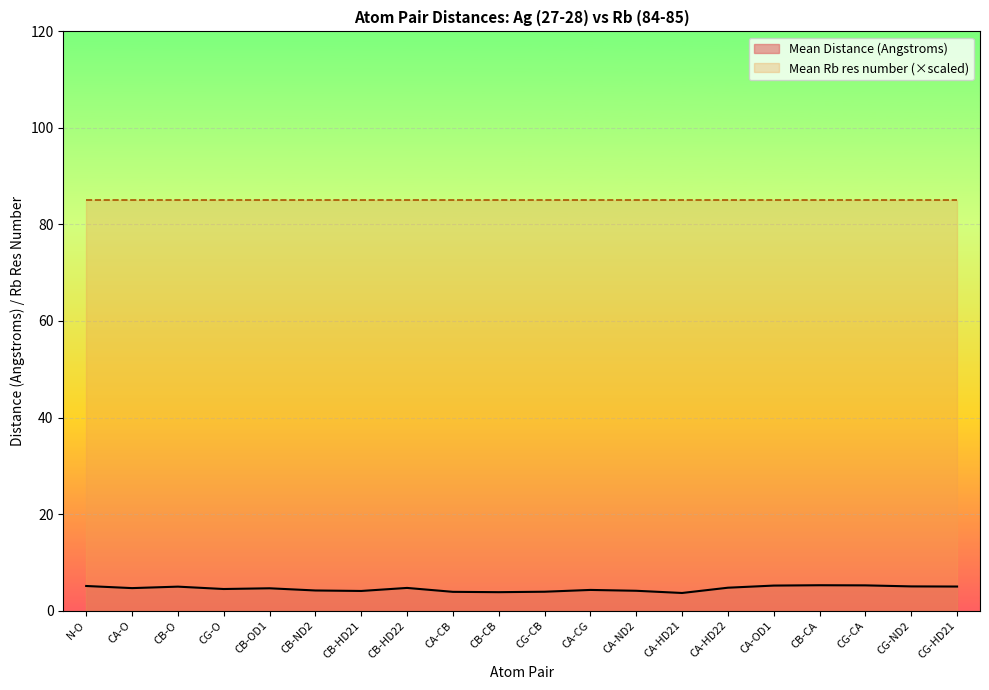

Which category has the lowest value across all series?

CA-HD21